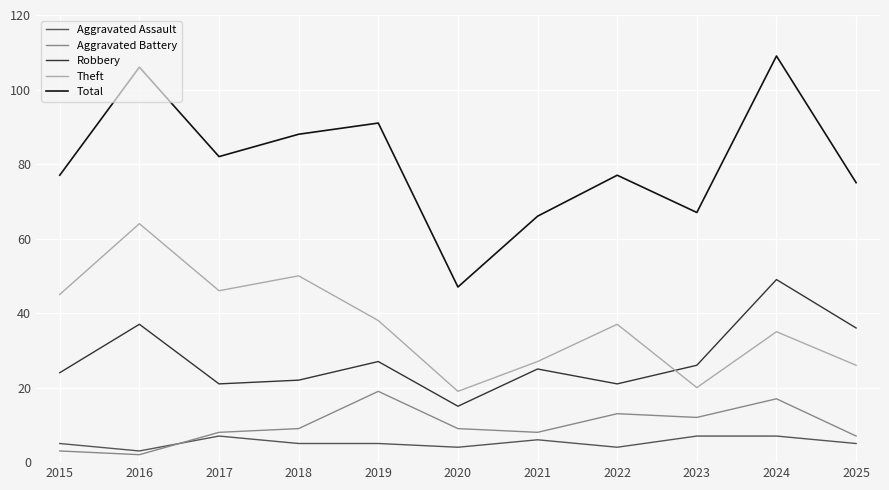

Does the chart display data point markers on the line(s)?

No